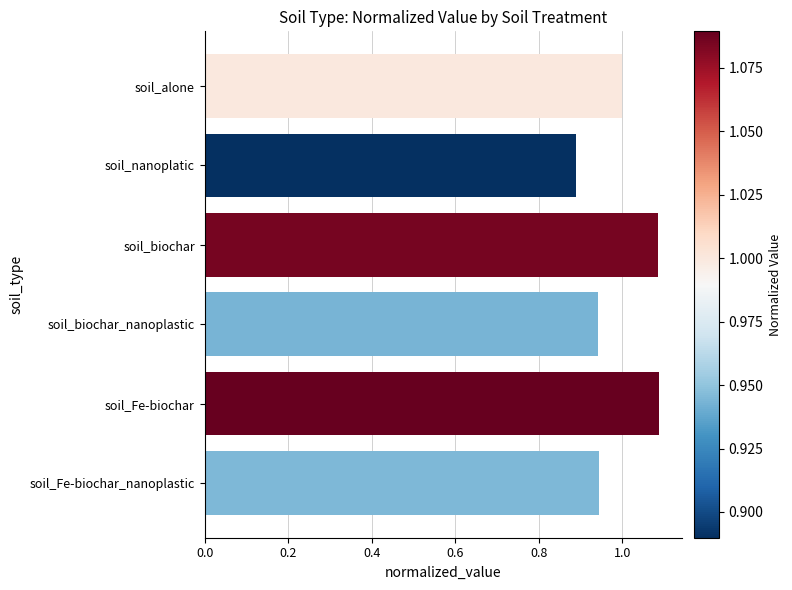

What is the label of the 6th bar from the bottom?

soil_alone